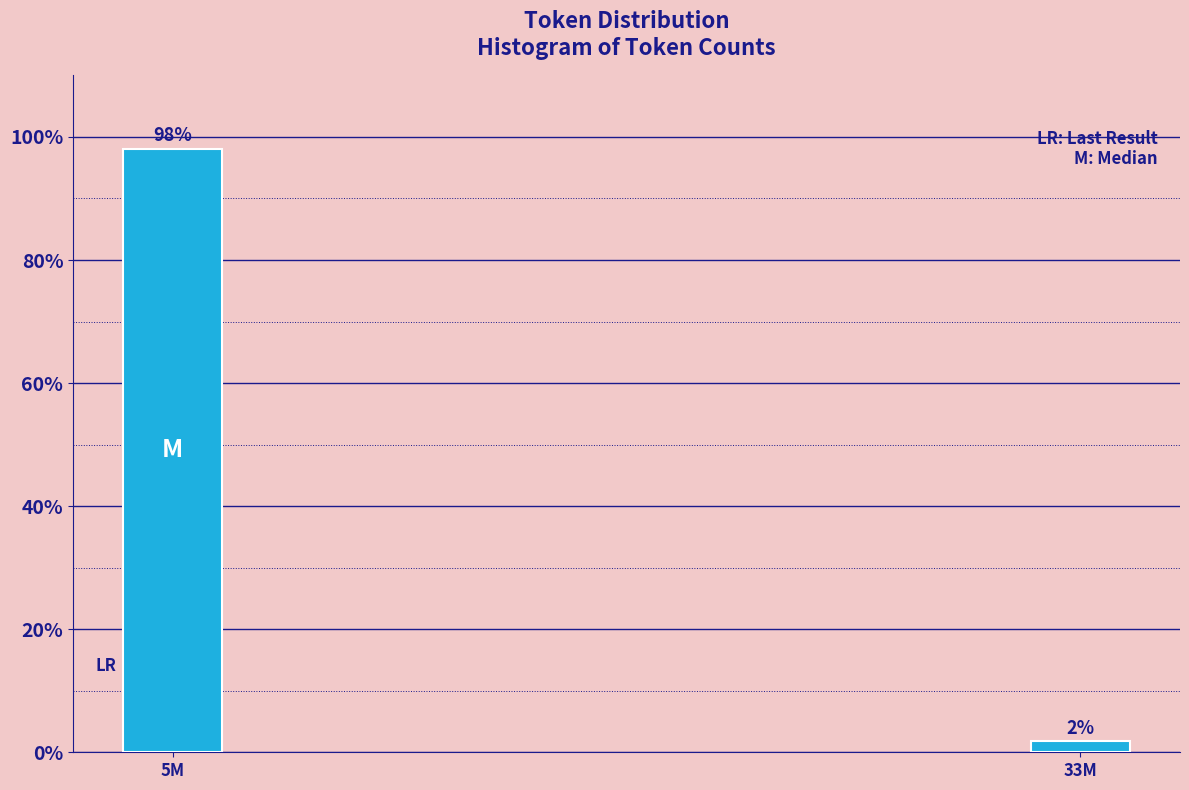

What is the label of the 1st bar from the right?

33M